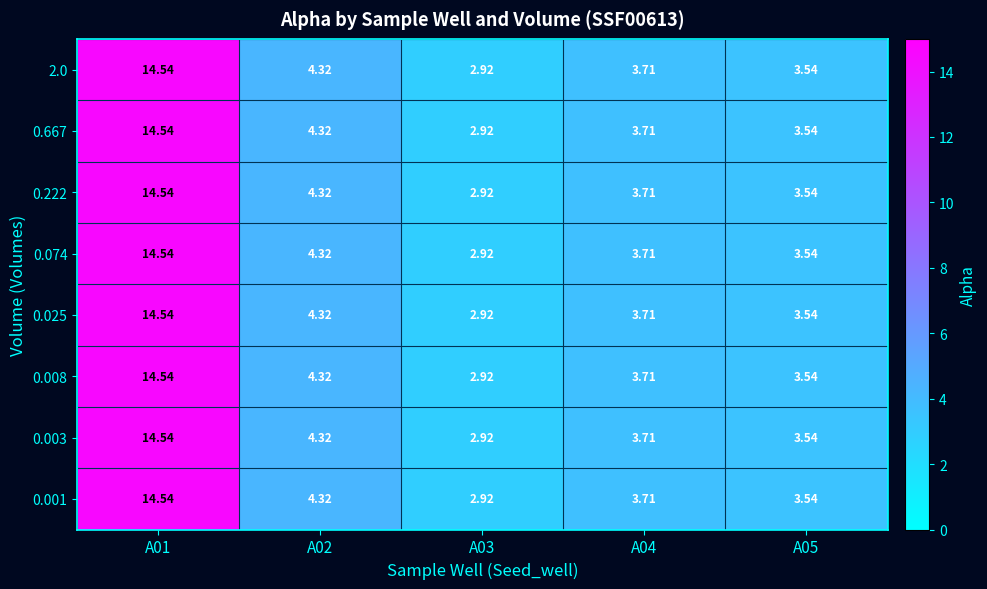

Is the value of 0.001 at A02 greater than the value of 0.025 at A03?

Yes